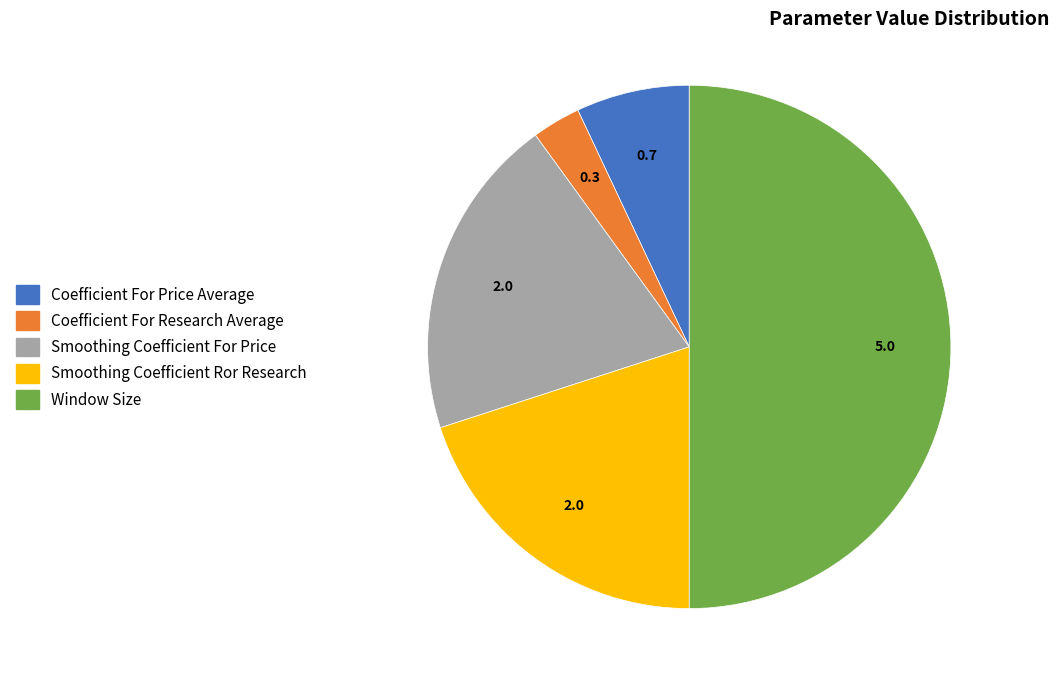

Combined, do Smoothing Coefficient For Price and Smoothing Coefficient Ror Research account for over 50%?

No